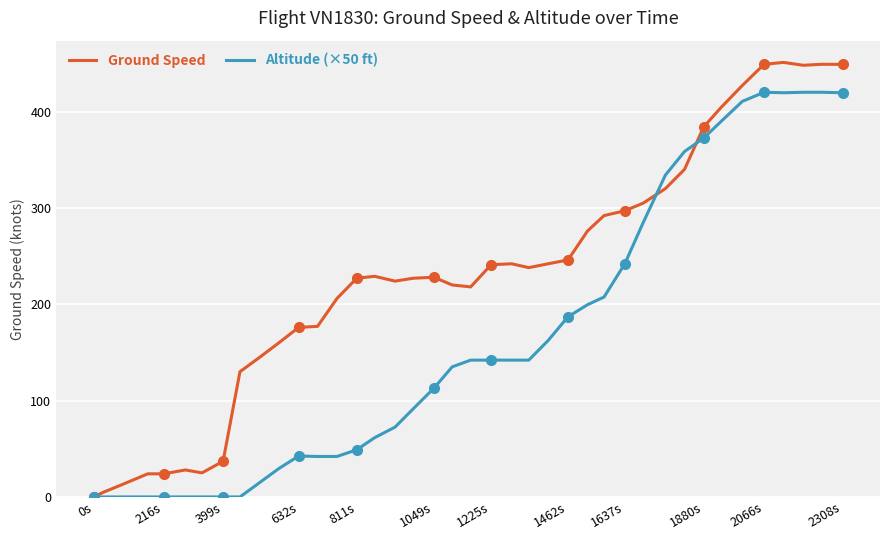

Reading left to right, list all the values displayed in this chart.

Ground Speed: 0.0	5.0	13.0	24.0	24.0	28.0	25.0	37.0	130.0	145.0	160.0	176.0	177.0	206.0	227.0	229.0	224.0	227.0	228.0	220.0	218.0	241.0	242.0	238.0	242.0	246.0	276.0	292.0	297.0	305.0	320.0	340.0	384.0	404.0	427.0	449.0	451.0	448.0	449.0	449.0
Altitude (×50 ft): 0.0	0.0	0.0	0.0	0.0	0.0	0.0	0.0	0.0	15.0	29.5	42.5	42.0	42.0	49.0	61.5	72.5	91.5	113.0	135.0	142.0	142.0	142.0	142.0	162.5	187.0	199.5	207.5	242.0	285.0	334.0	358.5	372.5	389.5	410.5	420.0	419.5	420.0	420.0	419.5